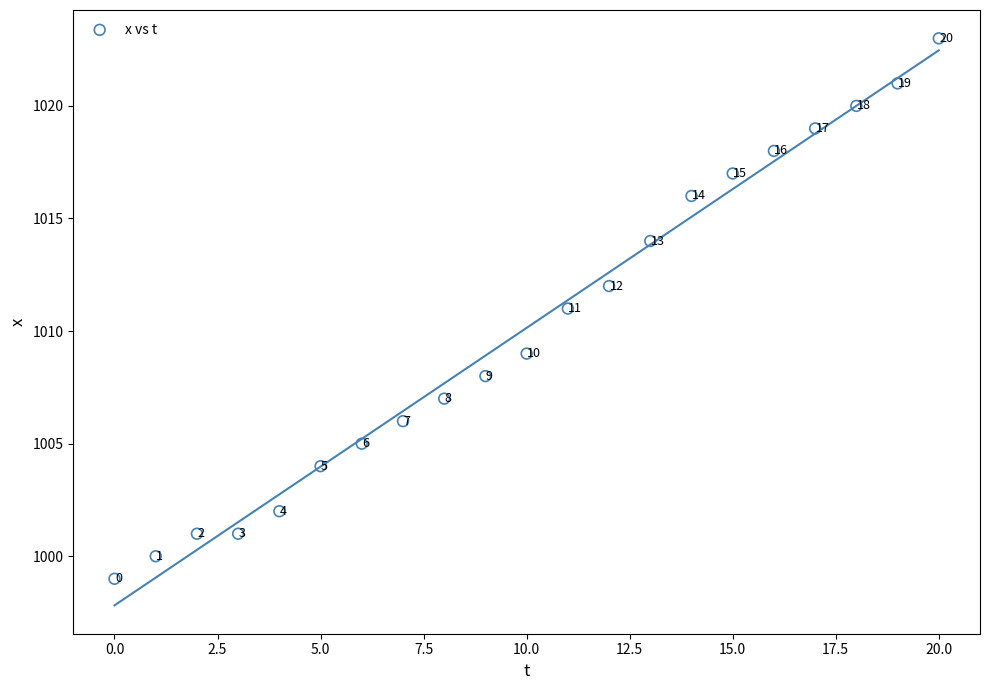

What is the range of Y values (max minus min)?

24